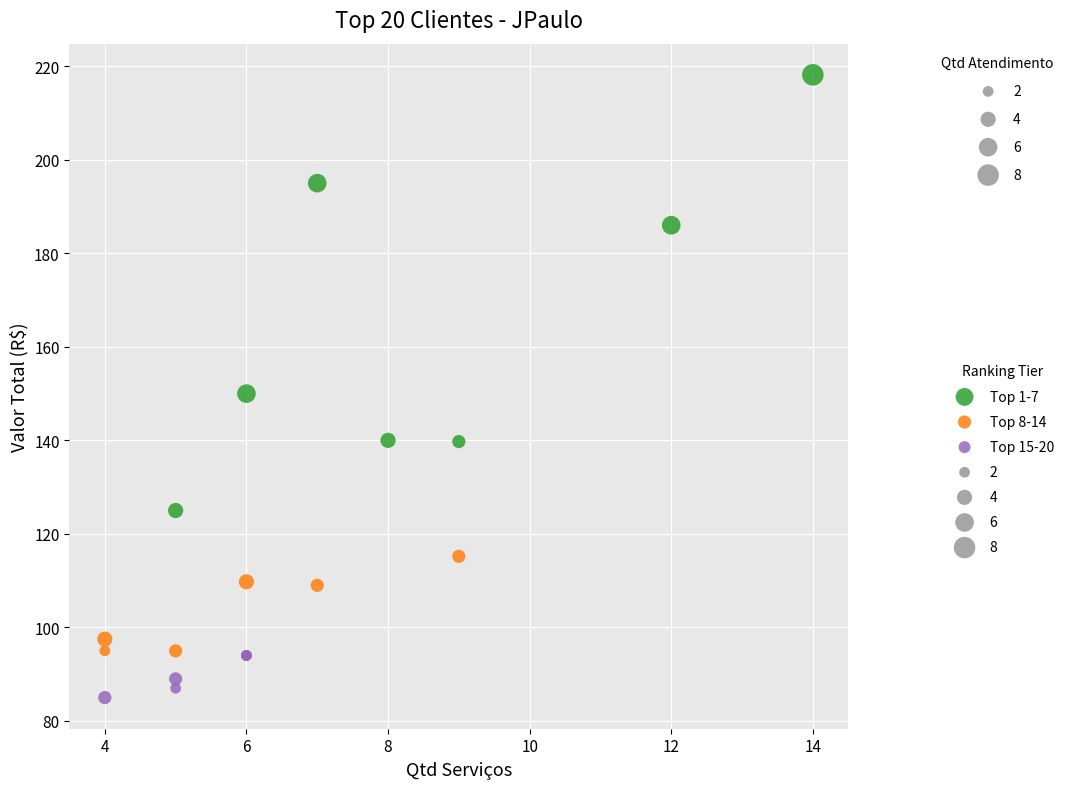

Which series contains the lowest Y value?

Top 15-20